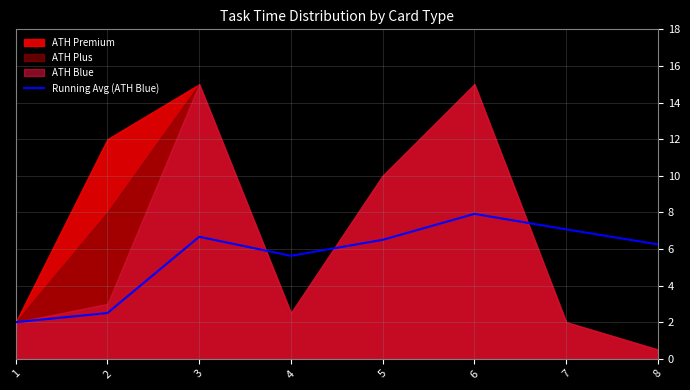

Where does the Running Avg (ATH Blue) series first go above 6?

3